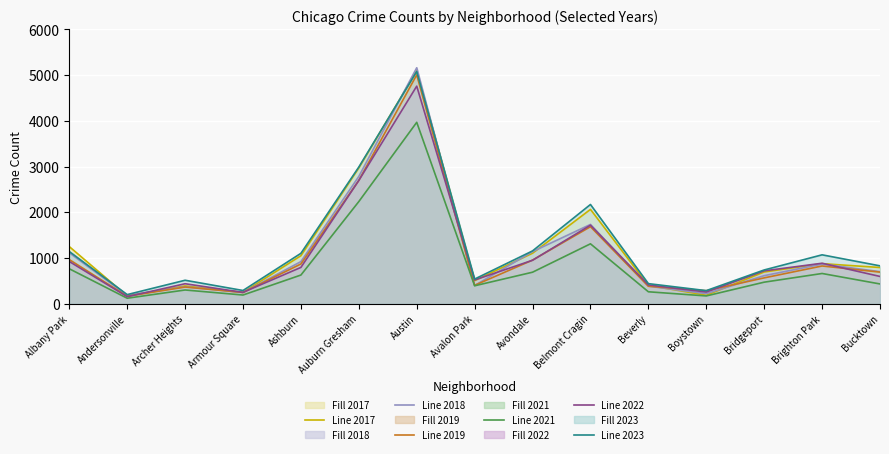

What is the sum of all 2023 line values?

18581